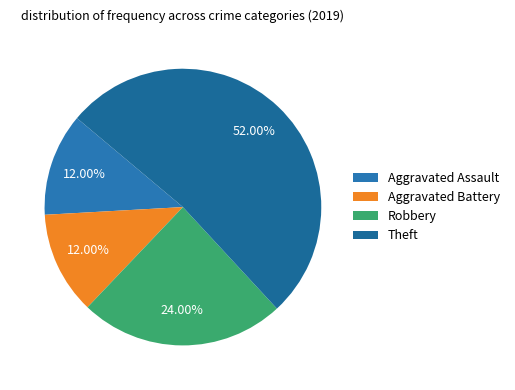

What portion of the pie excludes Robbery?

76.0%